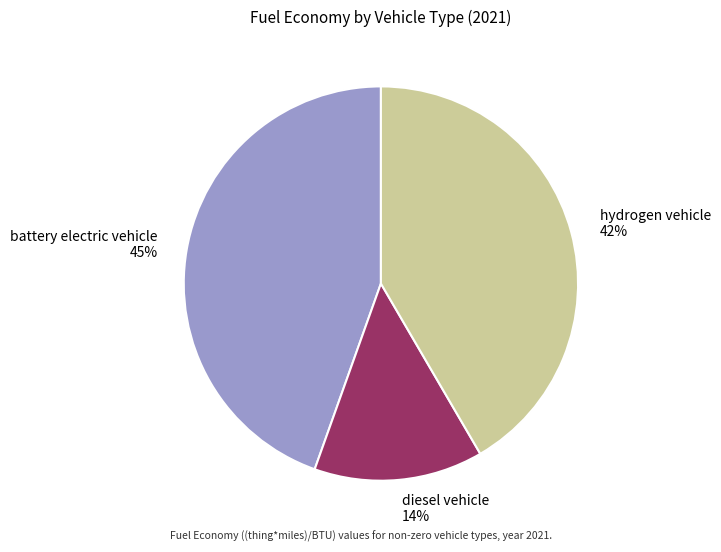

Does diesel vehicle represent more than half of the total?

No